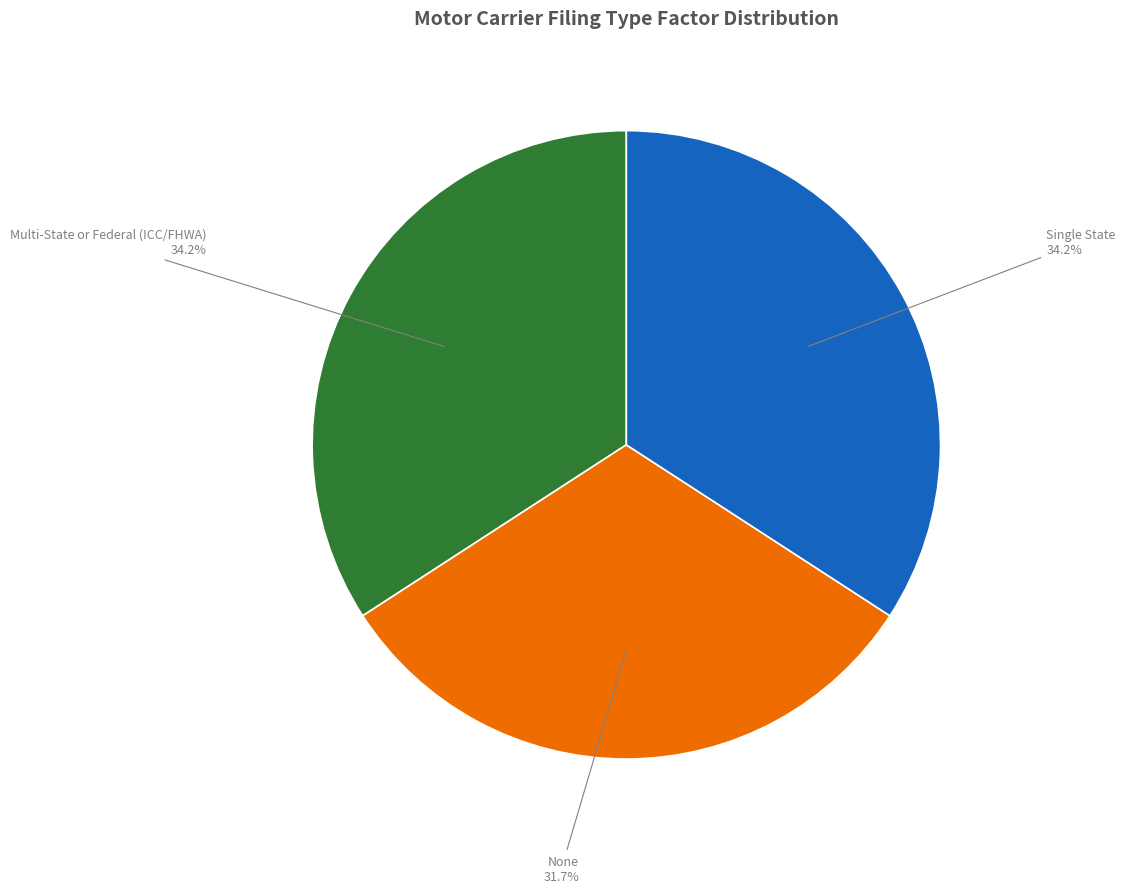

Is Multi-State or Federal (ICC/FHWA) the majority of the pie?

No